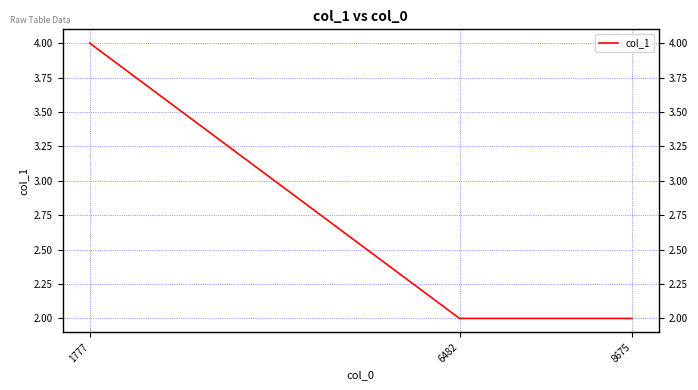

At which category does the chart reach its peak across all series?

1777